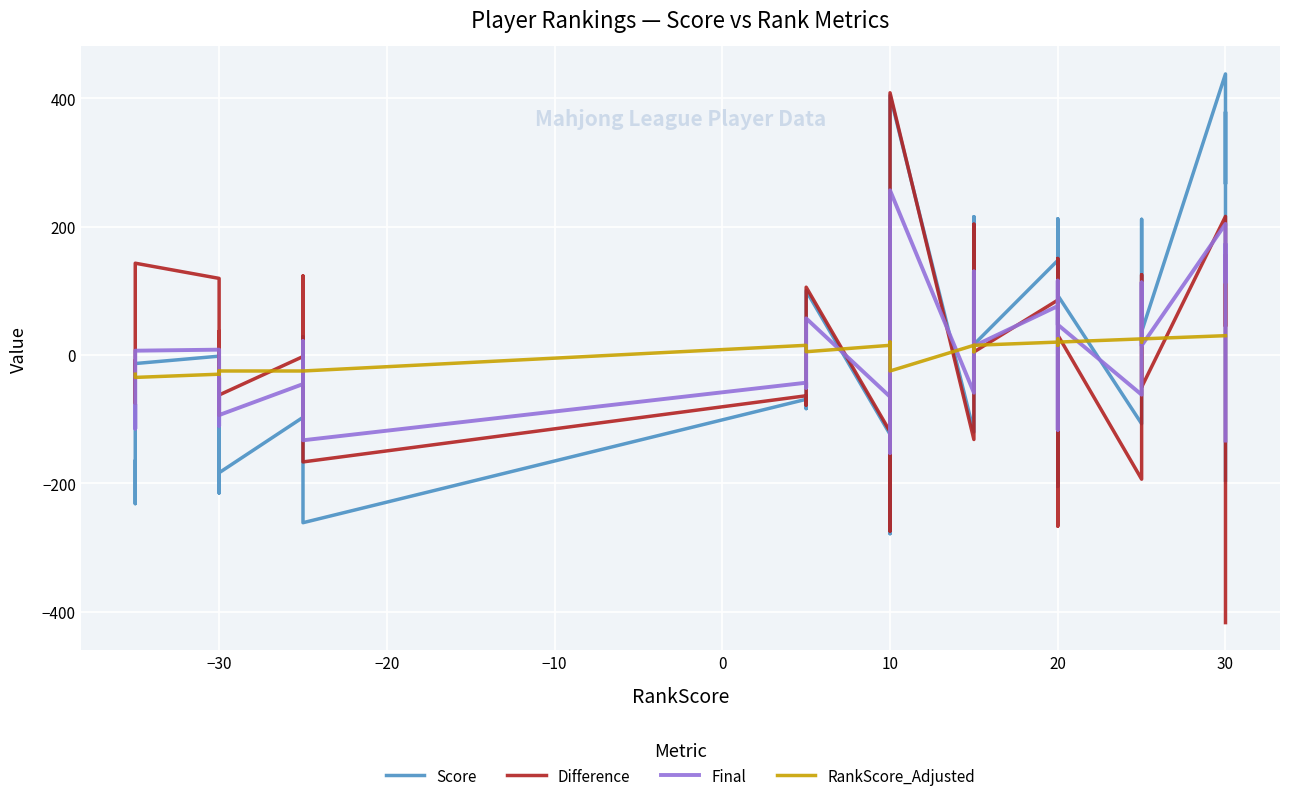

How many values in Difference are above zero?

18